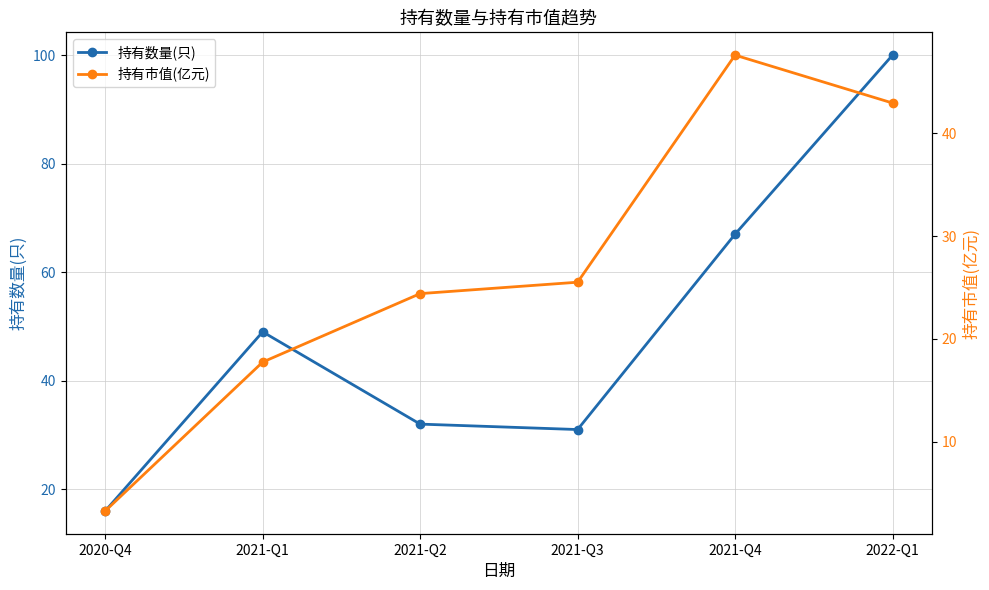

True or false: 持有数量(只) and 持有市值(亿元) cross at least once.

False